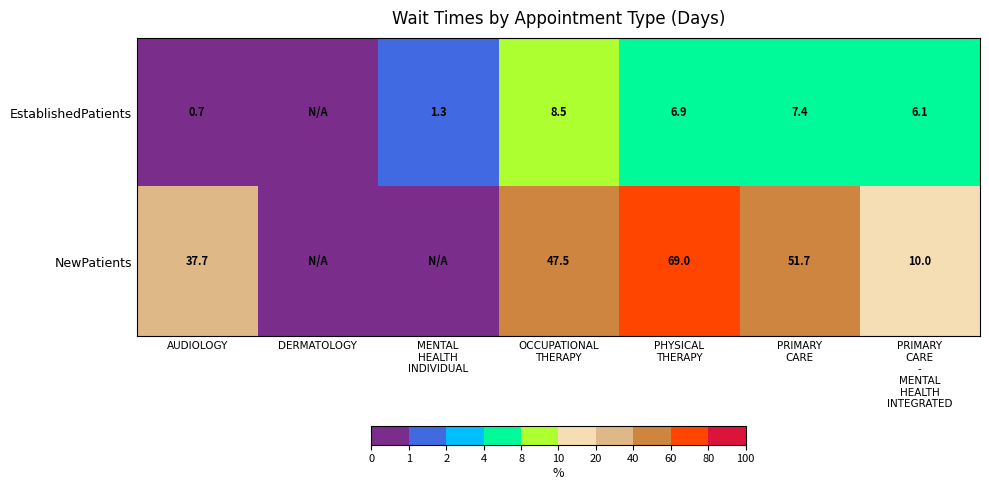

What is the total value across all series at AUDIOLOGY?

38.4